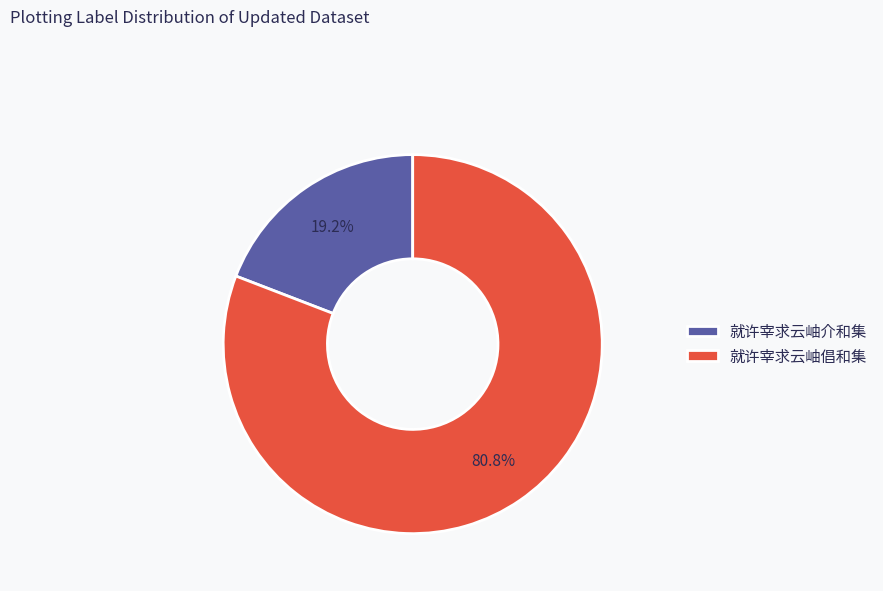

To the nearest percent, what is the difference between the 就许宰求云岫介和集 and 就许宰求云岫倡和集 slice percentages?

62%